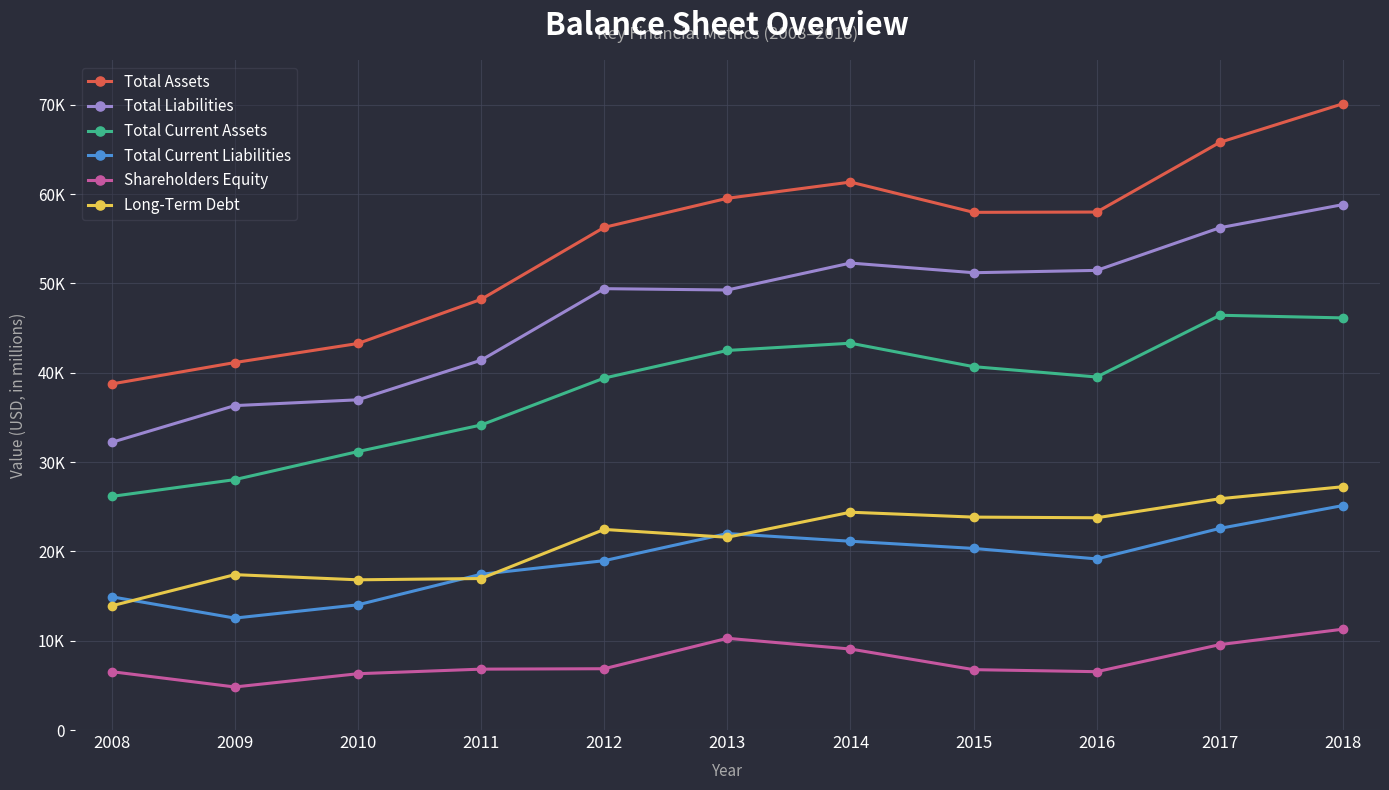

Where is the first local maximum for Shareholders Equity?

2013